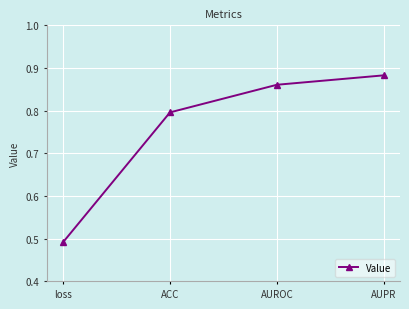

Which category has the lowest value across all series?

loss